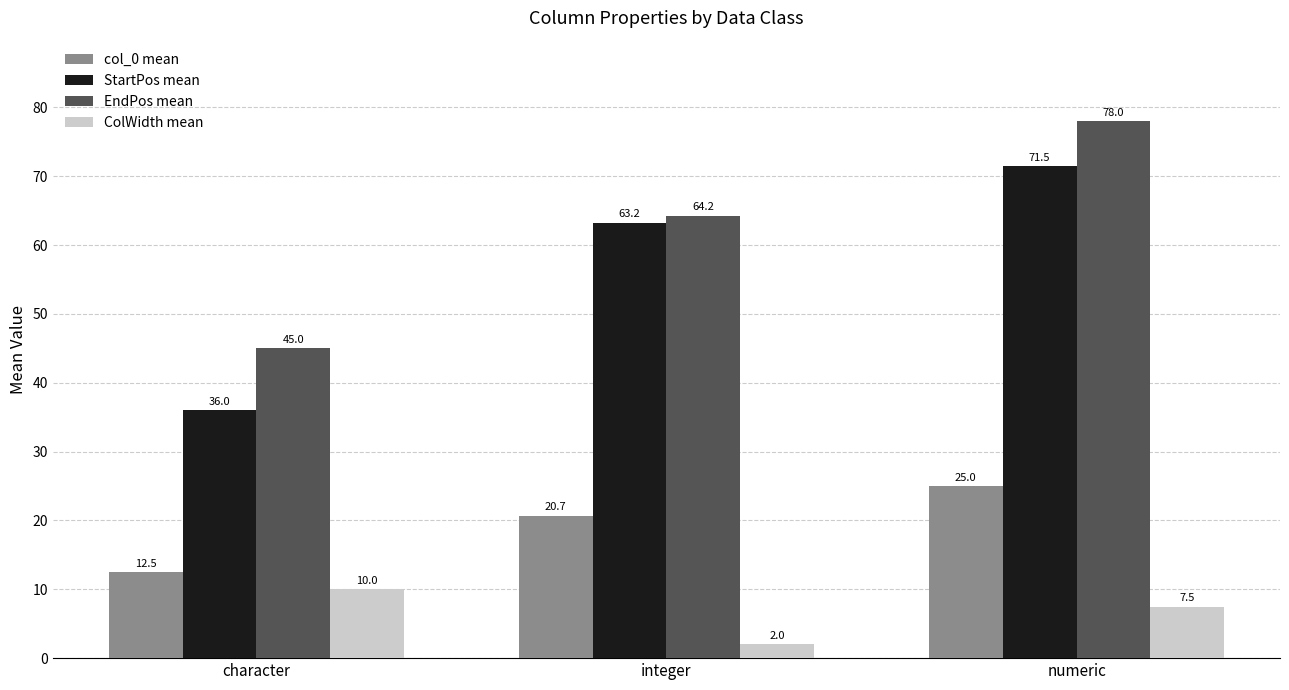

What is the minimum value for ColWidth mean?

2.0